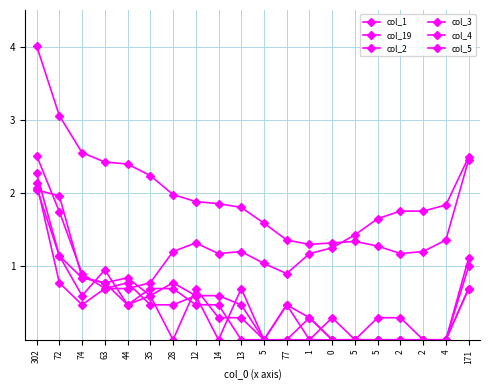

At 77, list the series in order from largest to smallest.

col_1, col_19, col_2, col_3, col_4, col_5